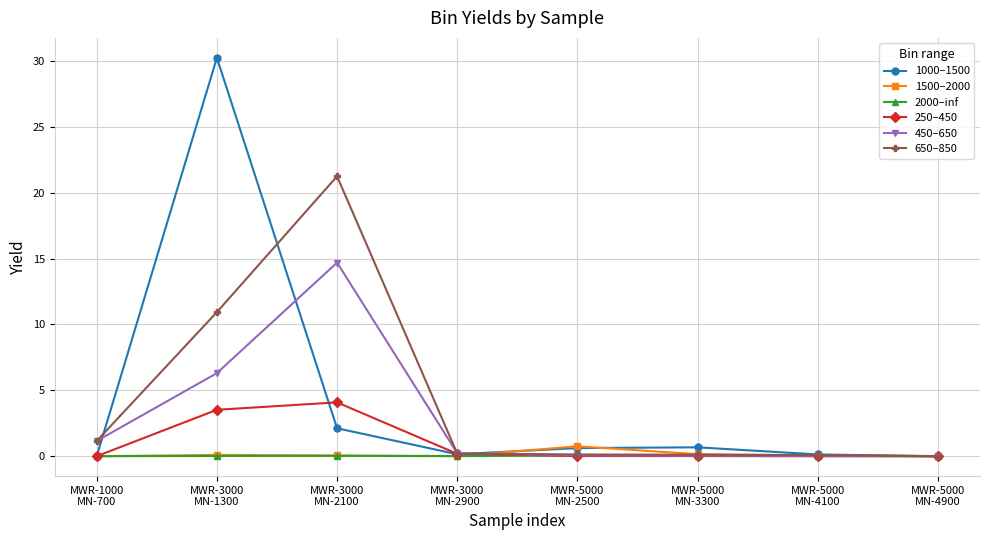

What is the difference between the maximum and minimum values in the 1500–2000 series?

0.8